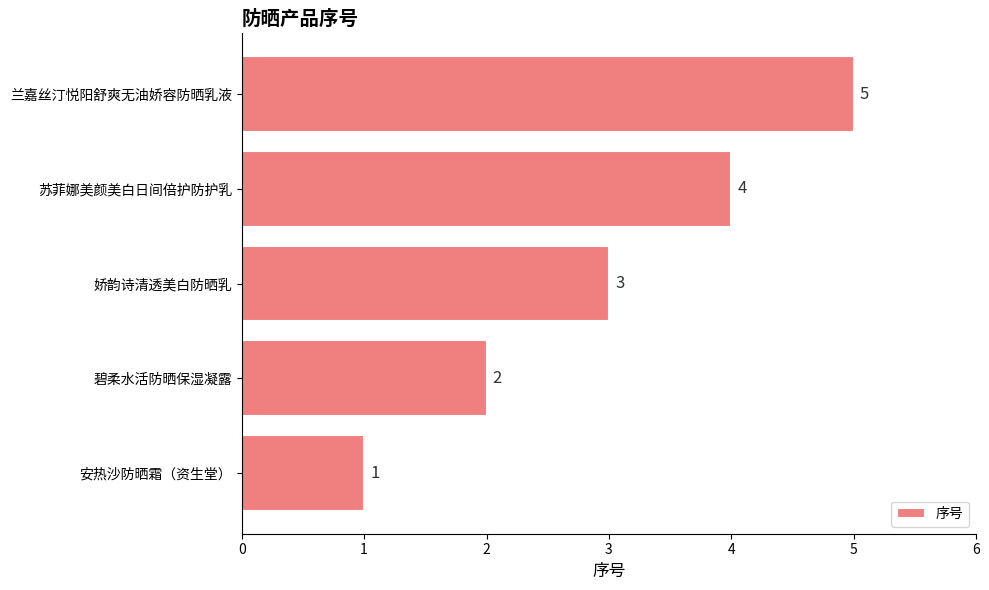

Rank the categories by value from lowest to highest.

安热沙防晒霜（资生堂）, 碧柔水活防晒保湿凝露, 娇韵诗清透美白防晒乳, 苏菲娜美颜美白日间倍护防护乳, 兰嘉丝汀悦阳舒爽无油娇容防晒乳液